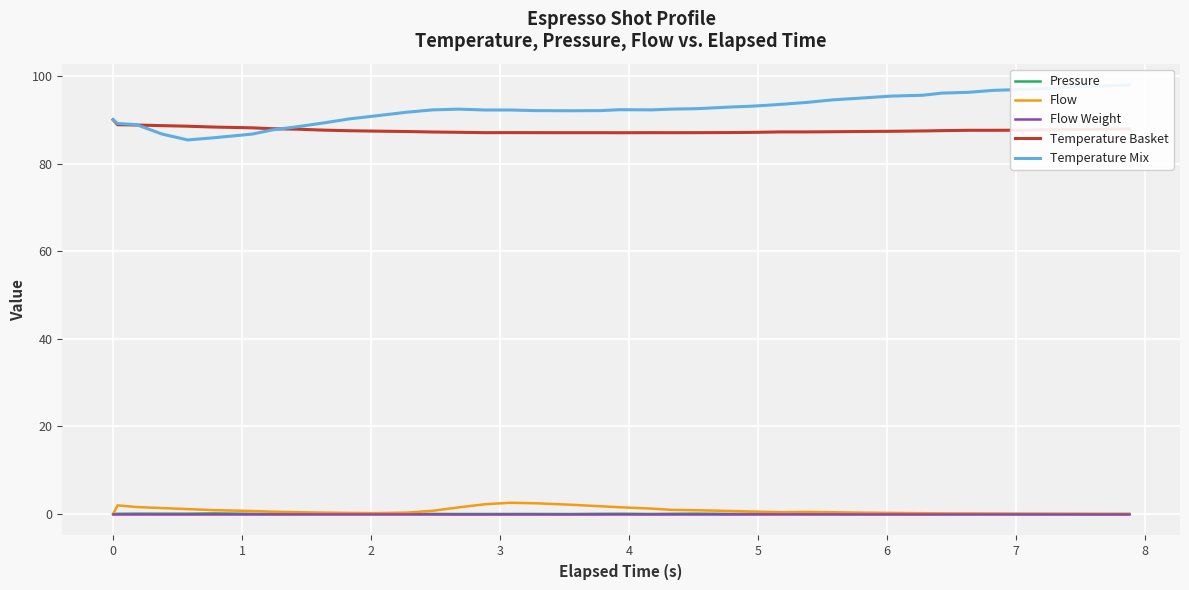

In Flow, how many points are higher than both neighbors (excluding endpoints)?

3